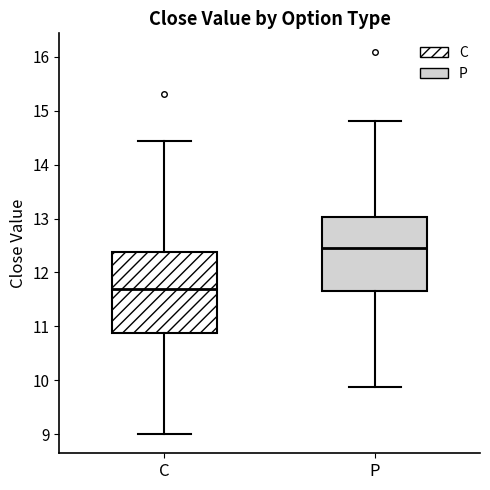

Reading left to right, read every box against the y-axis: the position of its median line, the range the box covers, and the ends of its whiskers. The values are not printed on the chart, so give them approximately, as read against the axis.

C: median 11.7, box 10.9 to 12.4, whiskers 9.0 to 14.4
P: median 12.5, box 11.7 to 13.0, whiskers 9.9 to 14.8